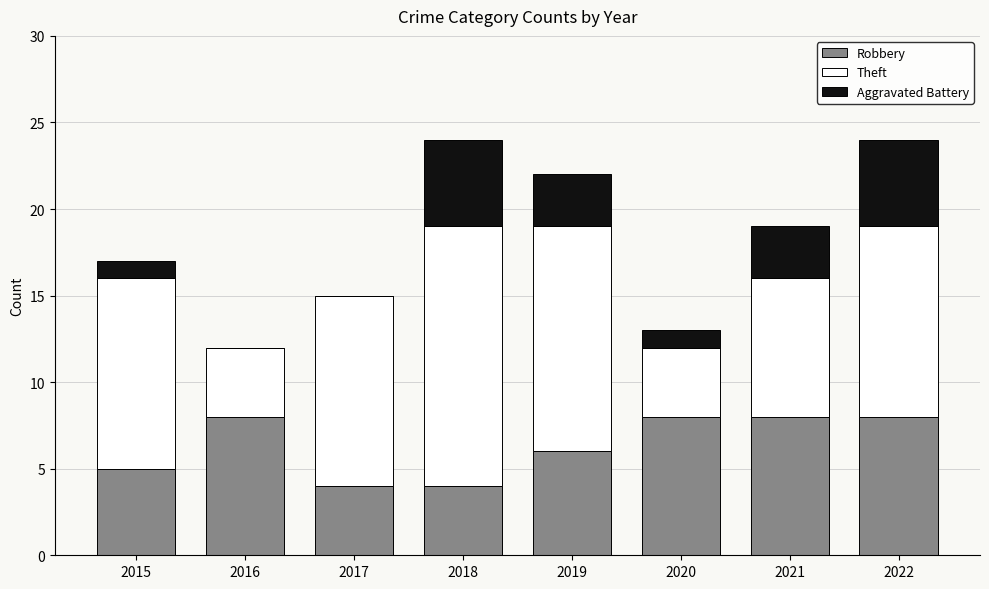

Reading right to left, what are the values for Robbery?

2022=8	2021=8	2020=8	2019=6	2018=4	2017=4	2016=8	2015=5